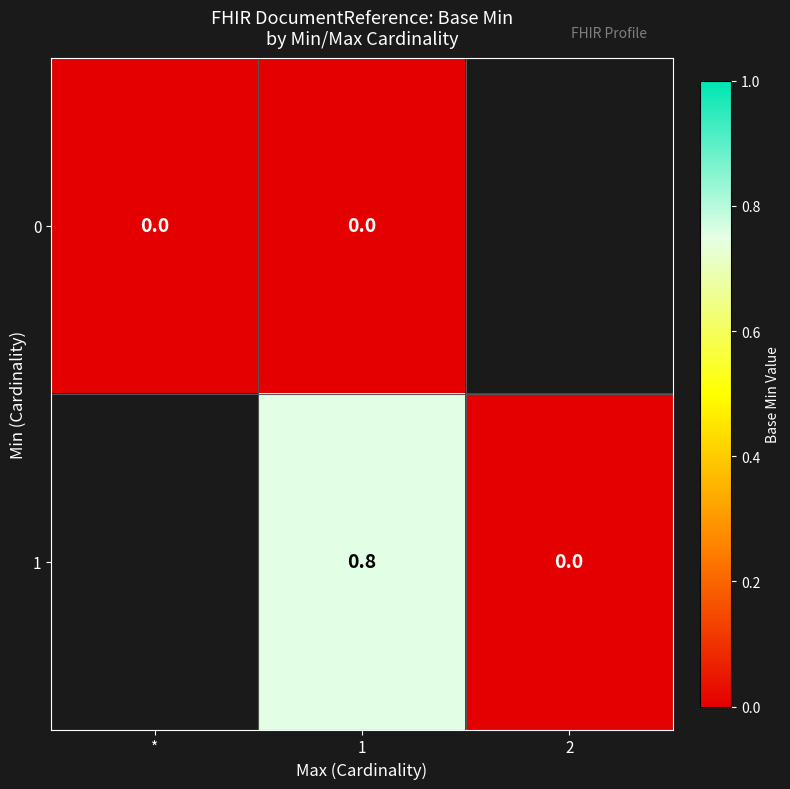

Which has a higher value, 1 or *?

1